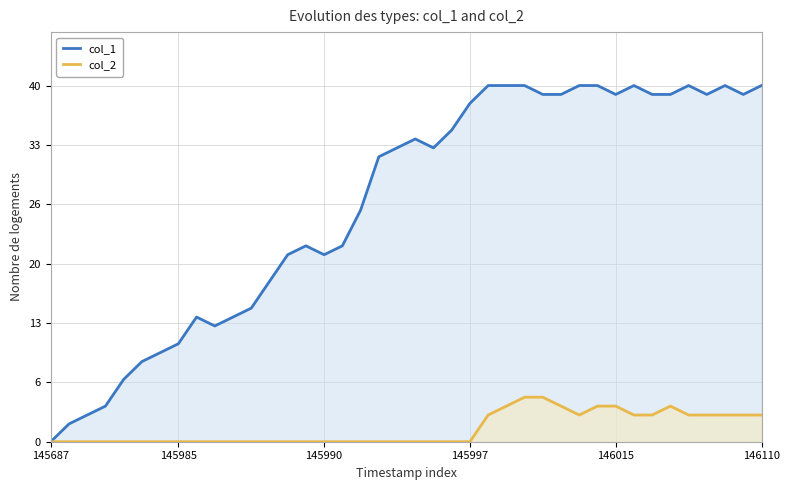

What are all the series names shown in the legend?

col_1, col_2